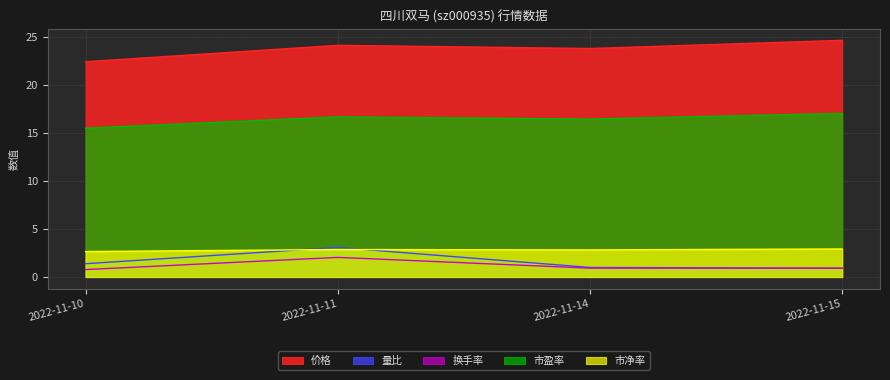

Between 2022-11-11 and 2022-11-10, which is larger?

2022-11-11